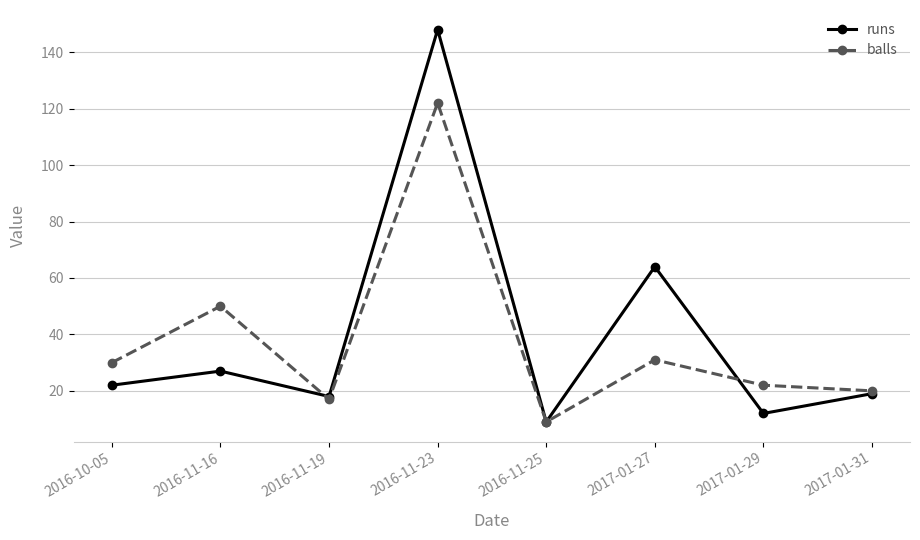

What is the average value of the runs series?

40